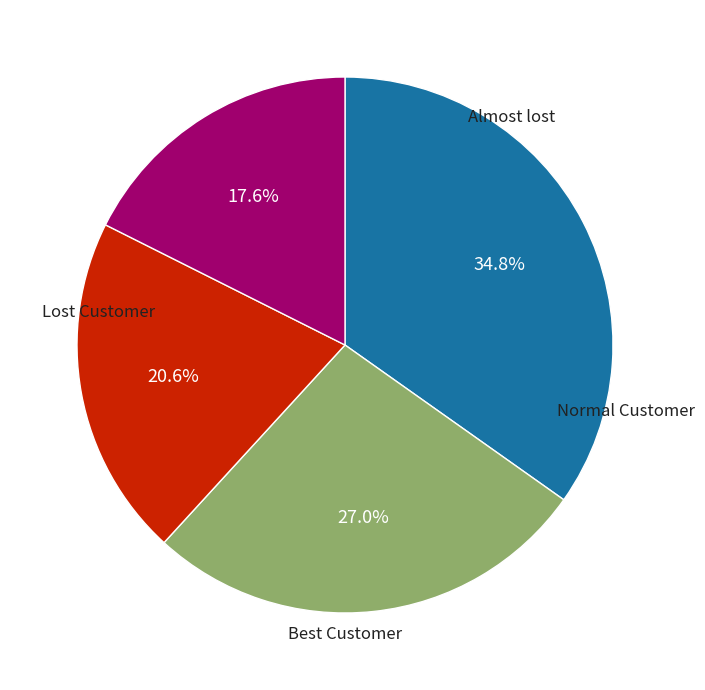

Is there any slice that represents more than half of the pie?

No